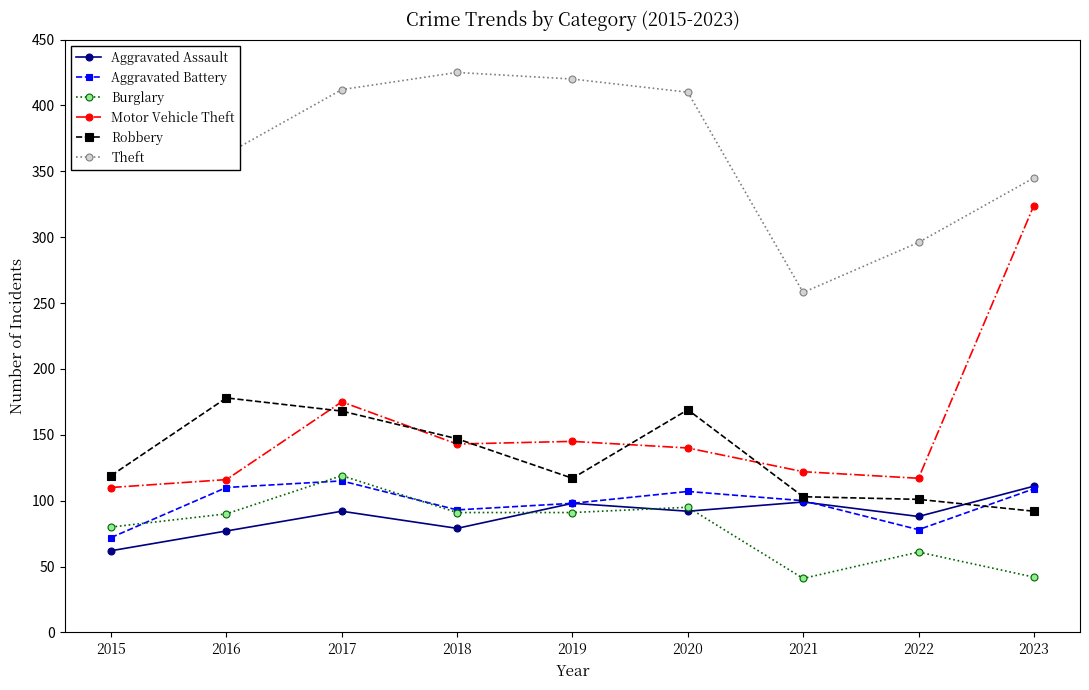

The Burglary series shows 27 at 2021. True or false?

False